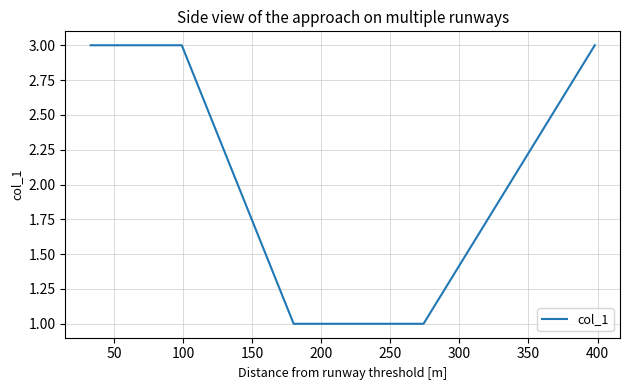

What is the average value?

2